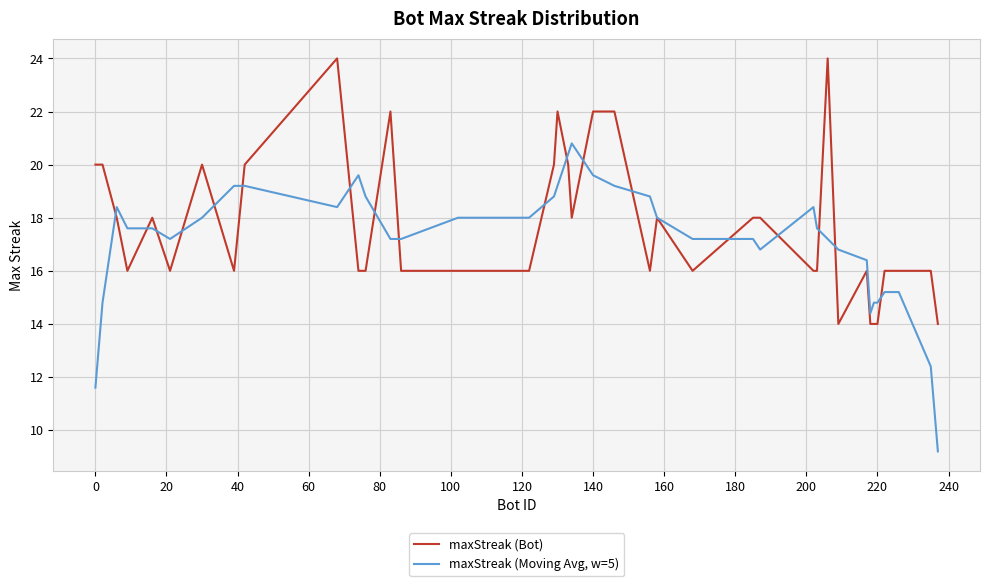

Rank the series by their maximum value, from highest to lowest.

maxStreak (Bot), maxStreak (Moving Avg, w=5)